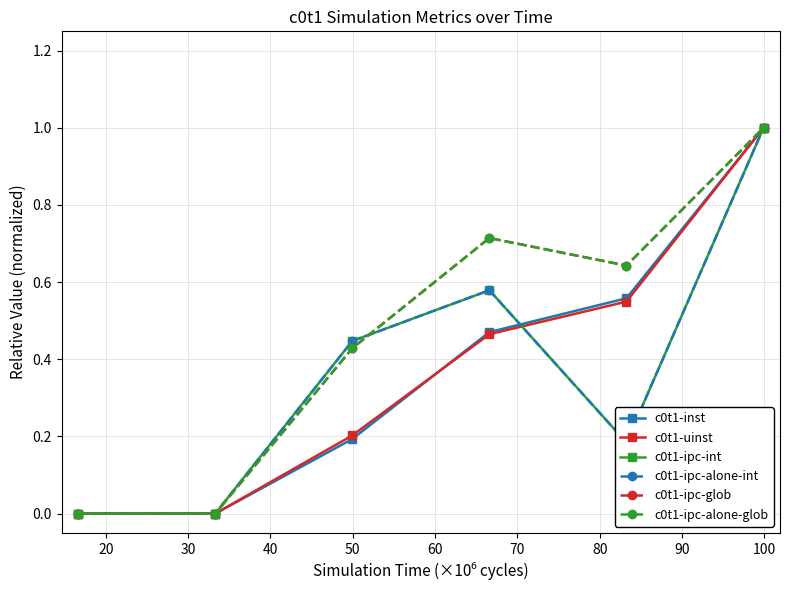

What is the maximum value for c0t1-ipc-alone-glob?

1.0